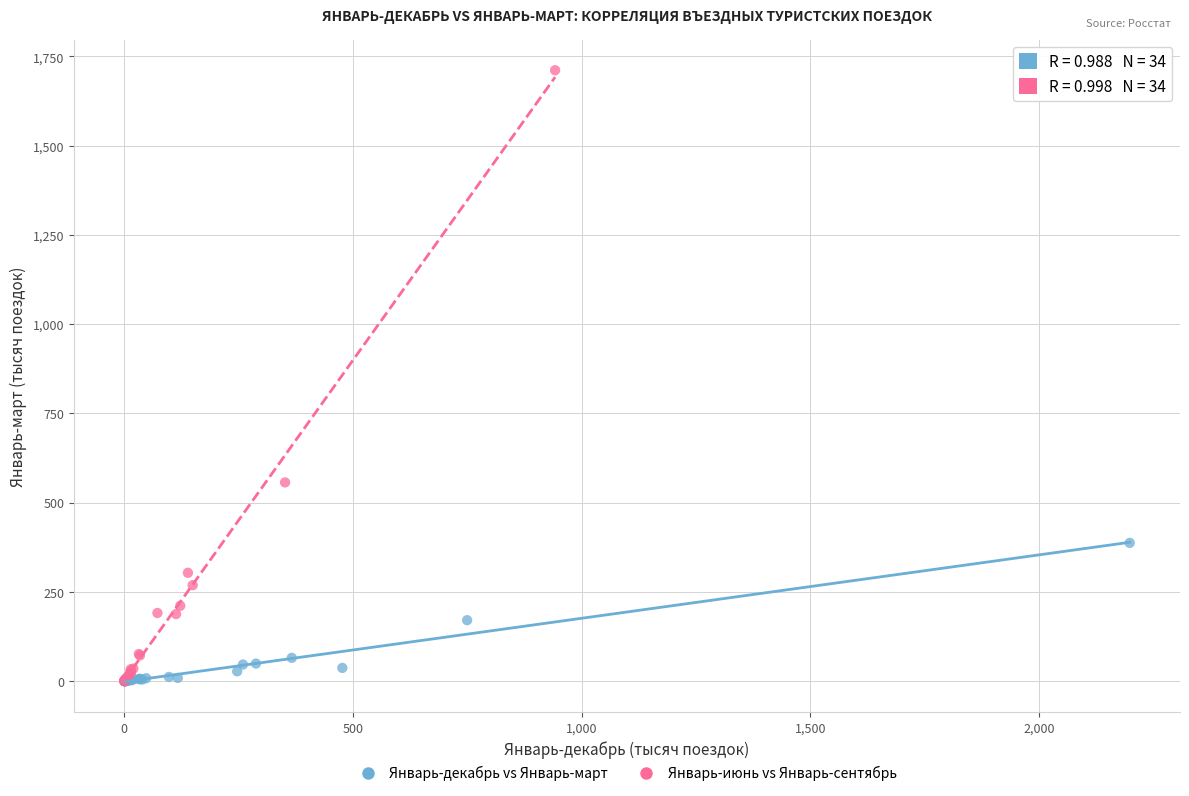

Which series reaches the maximum Y coordinate?

Январь-июнь vs Январь-сентябрь